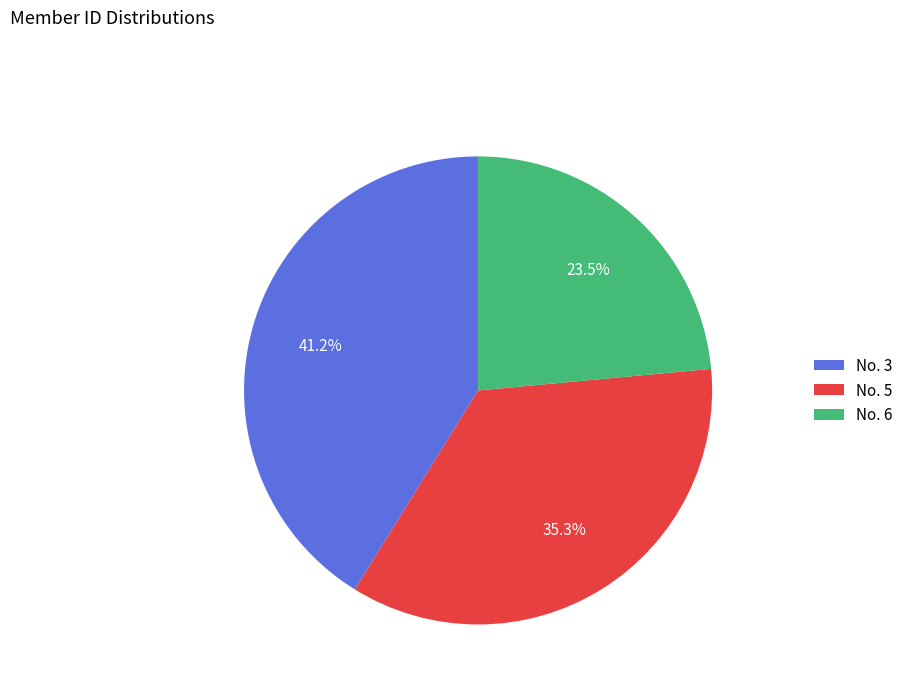

How many segments does this pie chart have?

3